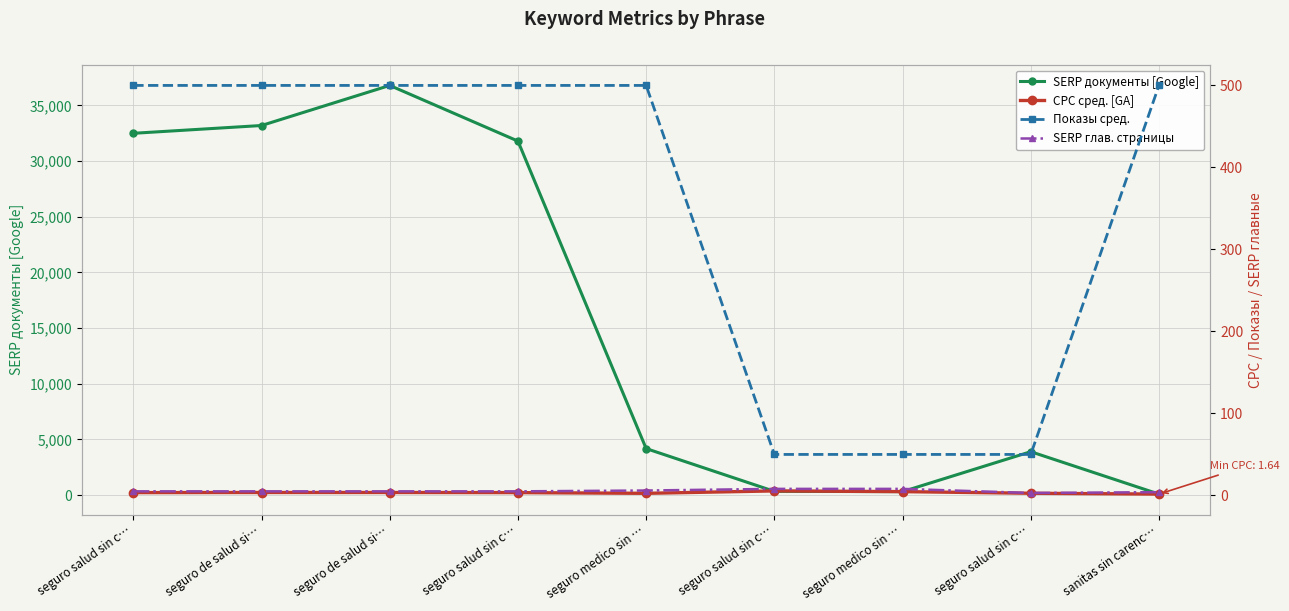

Which series has the largest range (max minus min)?

SERP документы [Google]